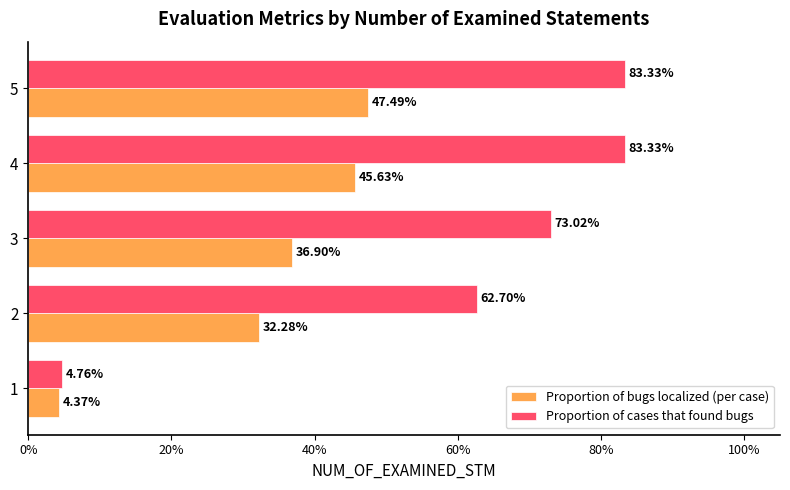

What are all the series names shown in the legend?

Proportion of bugs localized (per case), Proportion of cases that found bugs